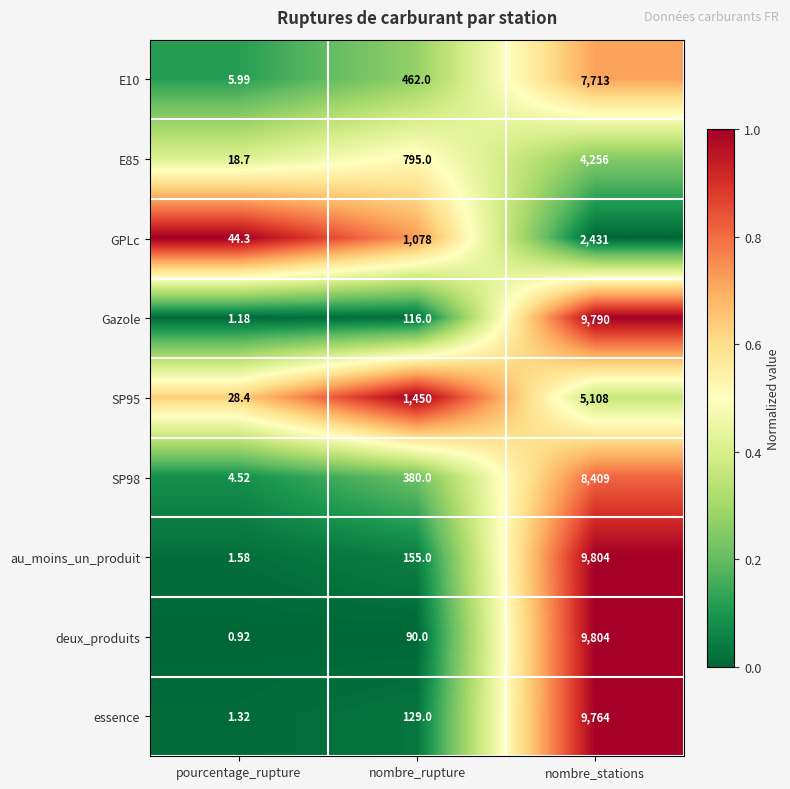

Rank the categories by E85 value from highest to lowest.

nombre_stations, nombre_rupture, pourcentage_rupture